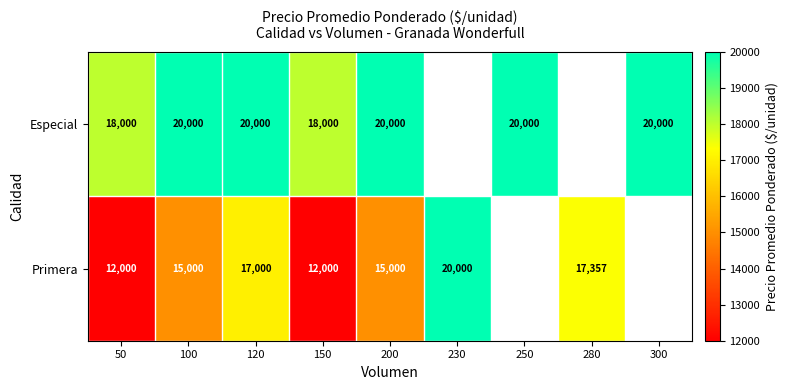

What is the smallest value displayed?

12000.0